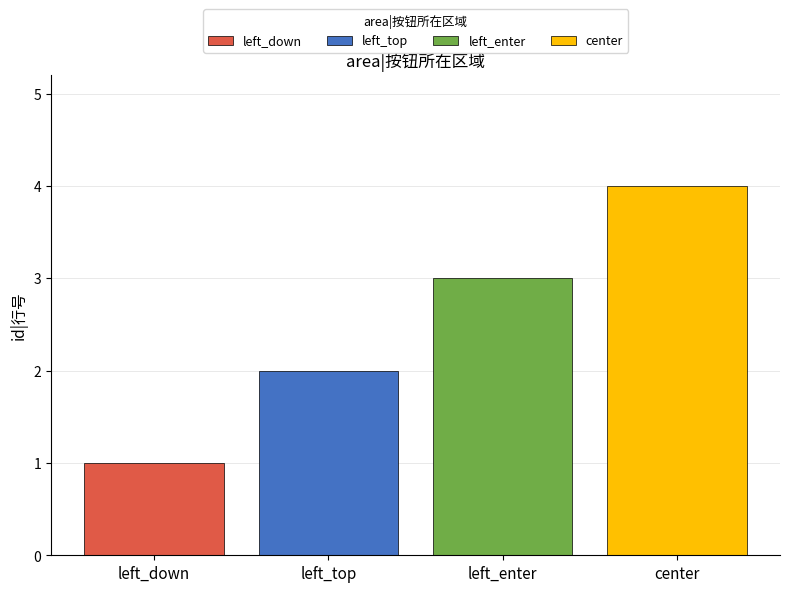

What is the maximum value shown in the chart?

4